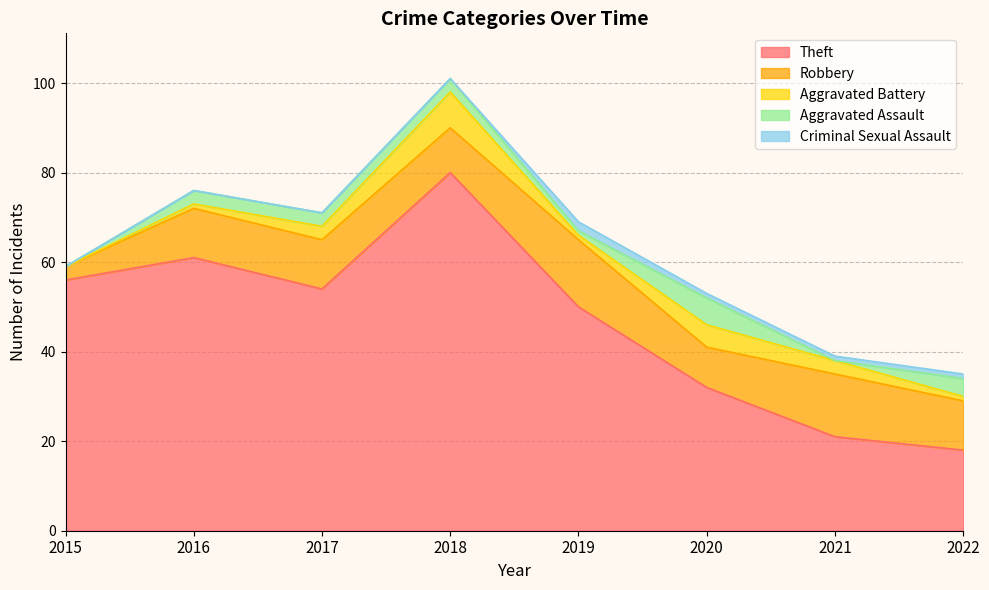

At which category is the sum across all series the highest?

2018